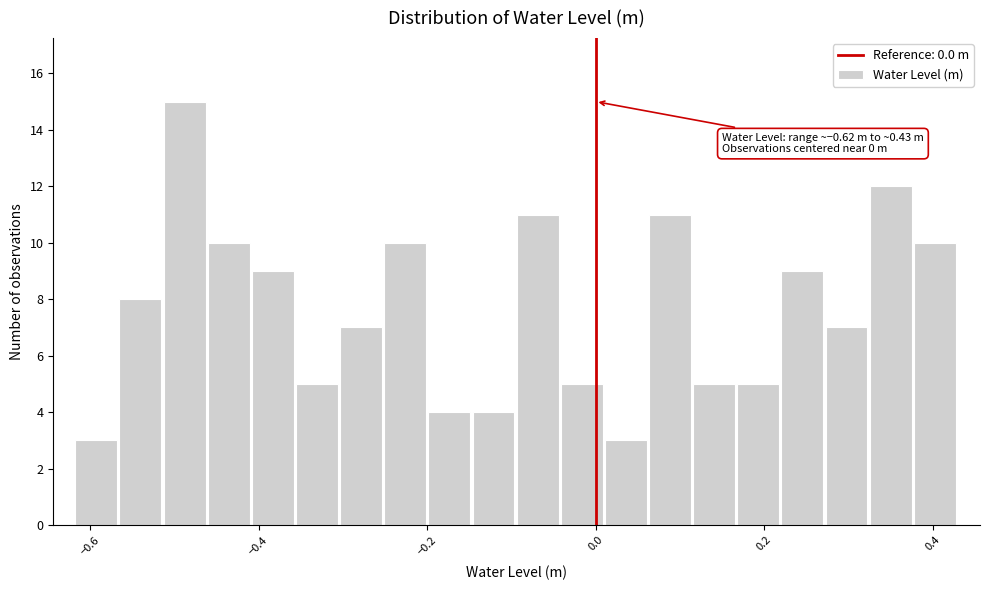

Read against the x-axis, roughly where is the centre of the tallest bar?

-0.48